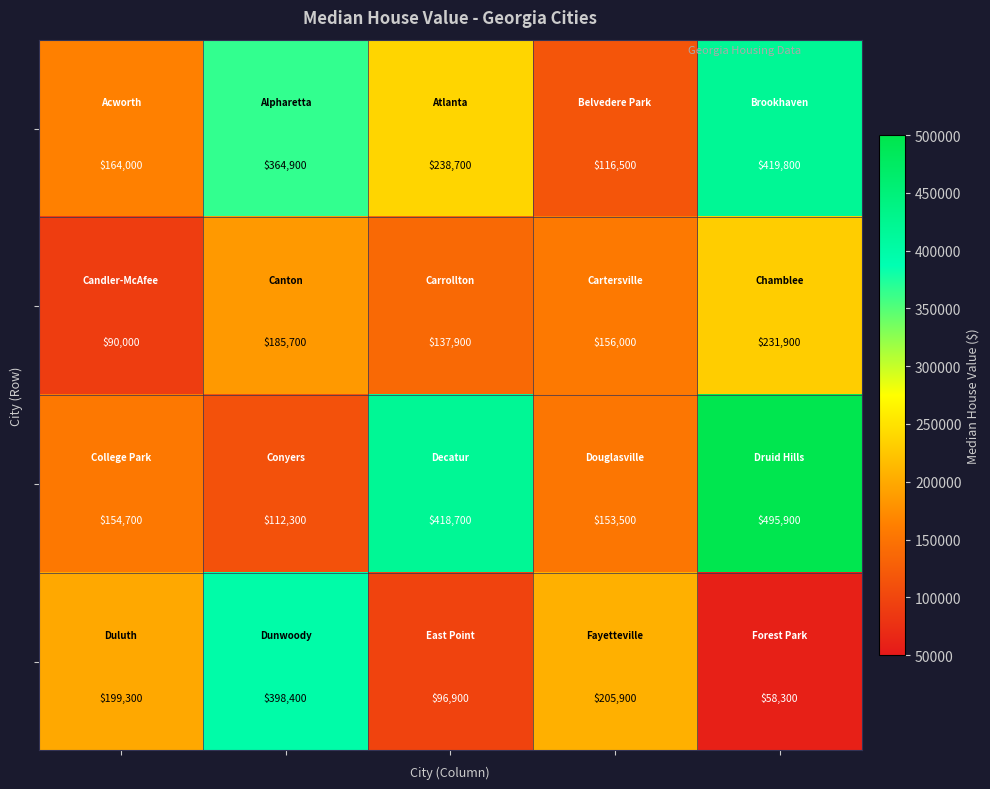

What is the greatest value displayed?

495900